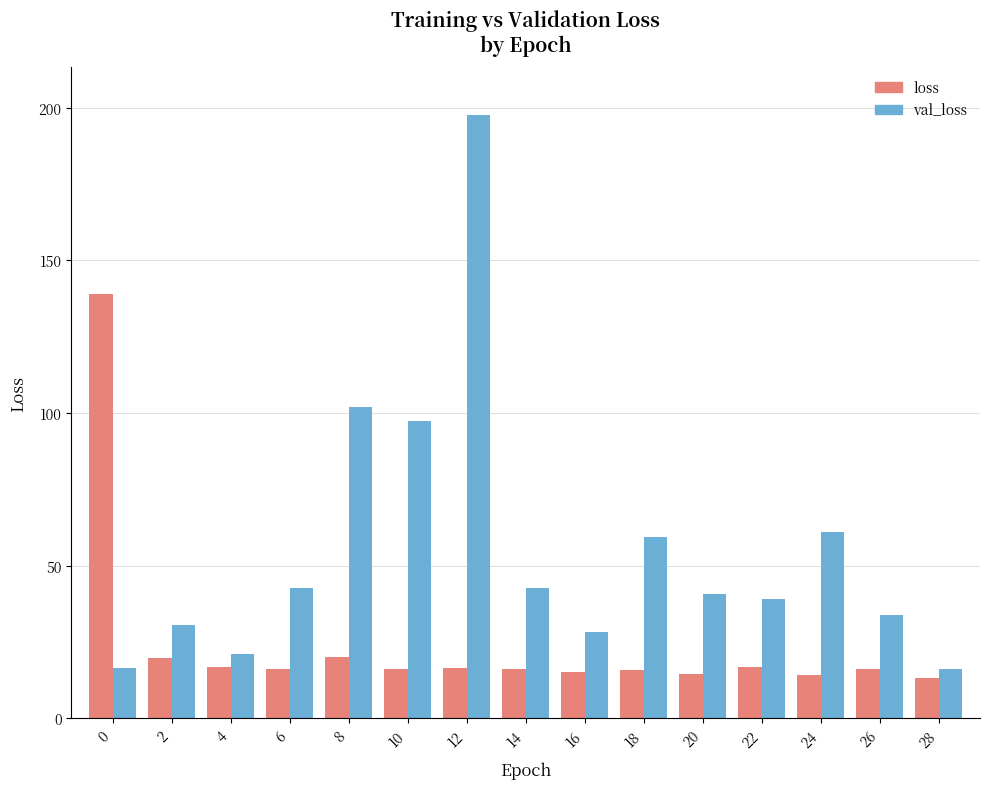

At which label is val_loss closest to 106?

8